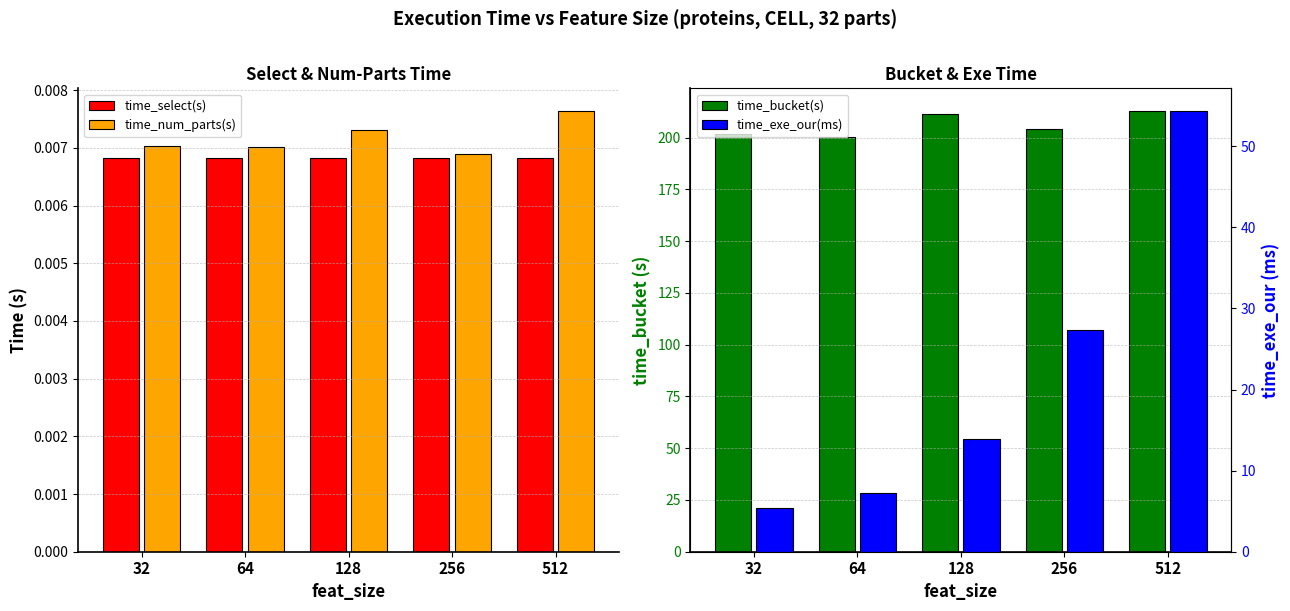

Between 512 and 256, which is larger?

512